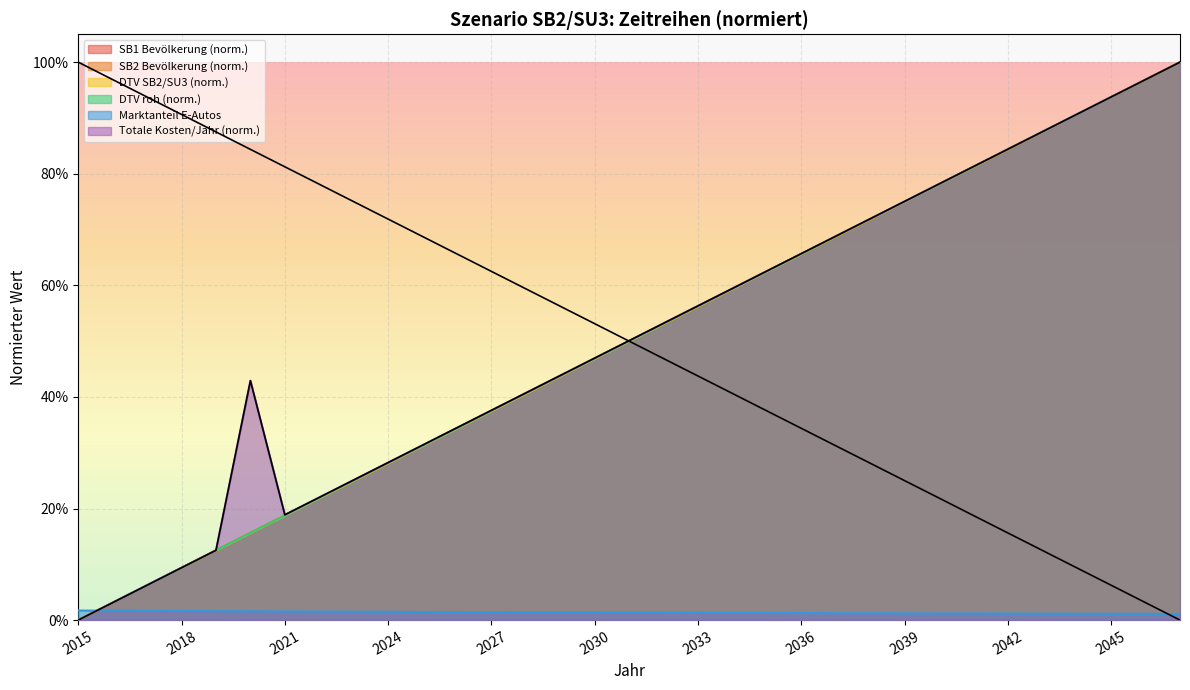

Which category has the lowest value across all series?

2015